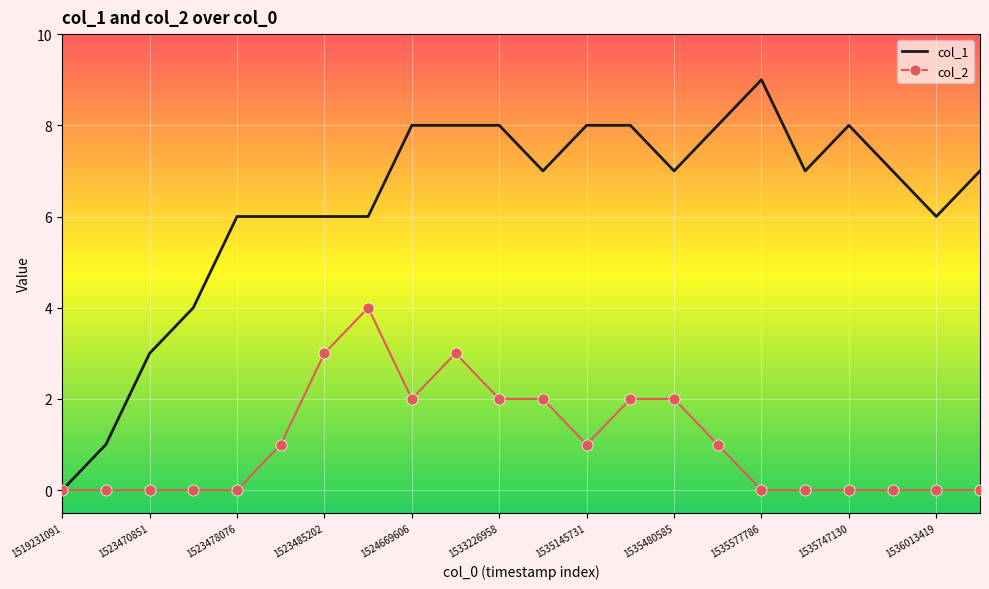

Which series has the widest spread of values?

col_1